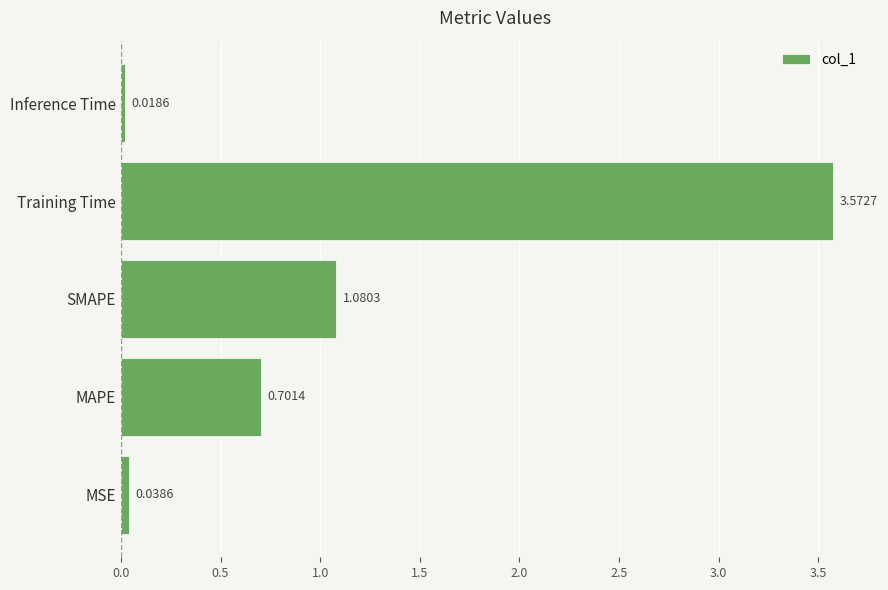

At which label is the value closest to 1?

SMAPE